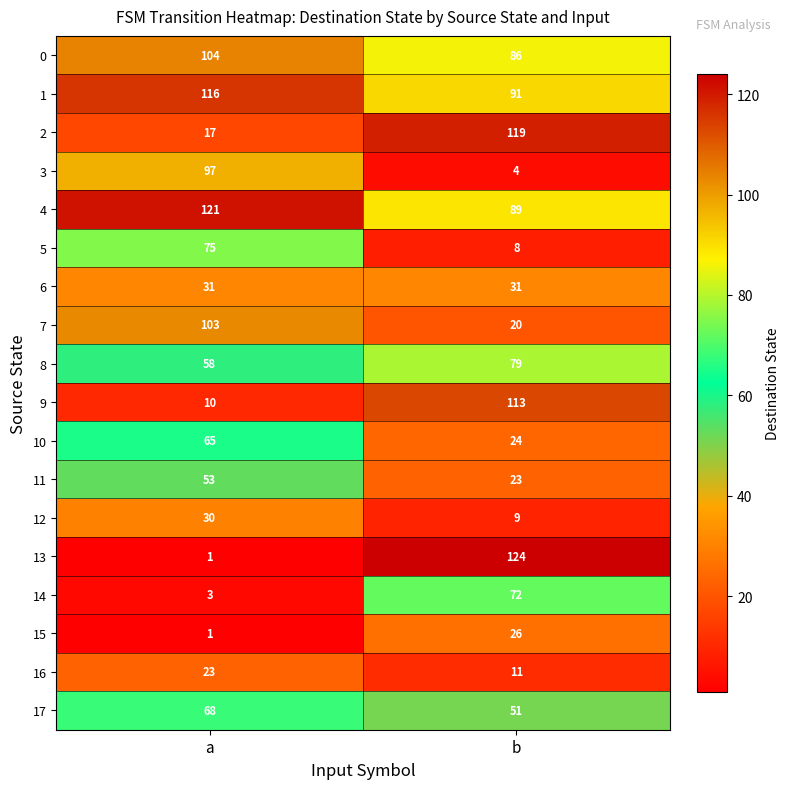

What is the difference between the maximum and minimum values in the 17 series?

17